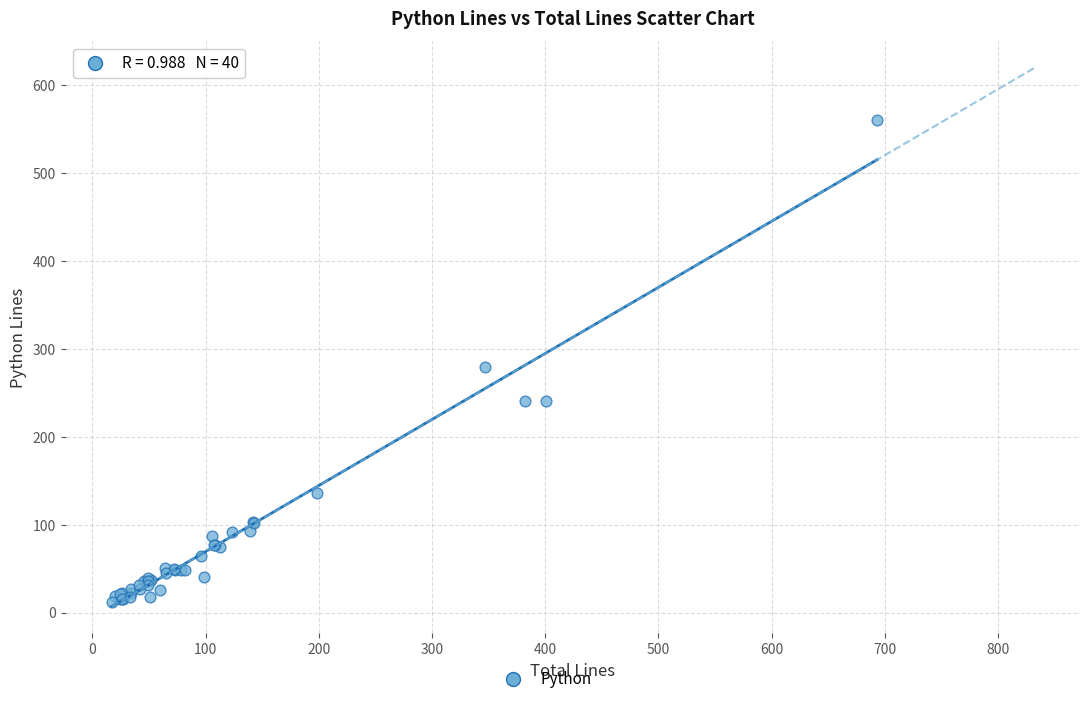

What Y value in the scatter plot is closest to 286?

279